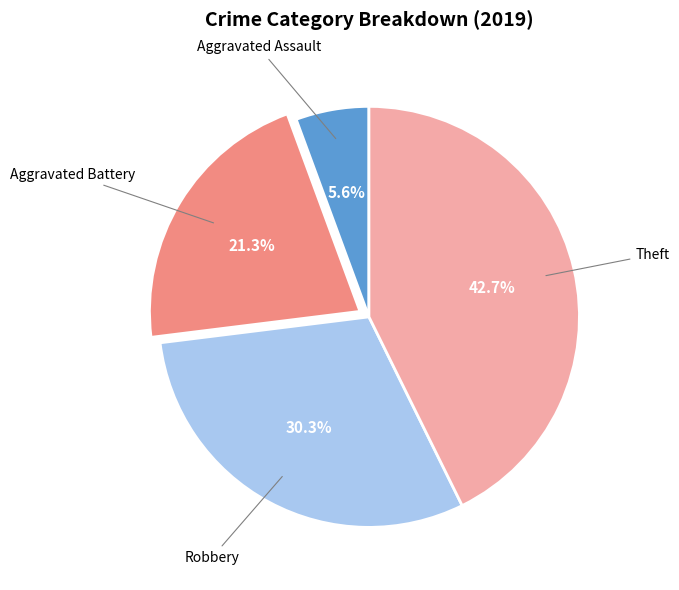

Is there any slice that represents more than half of the pie?

No